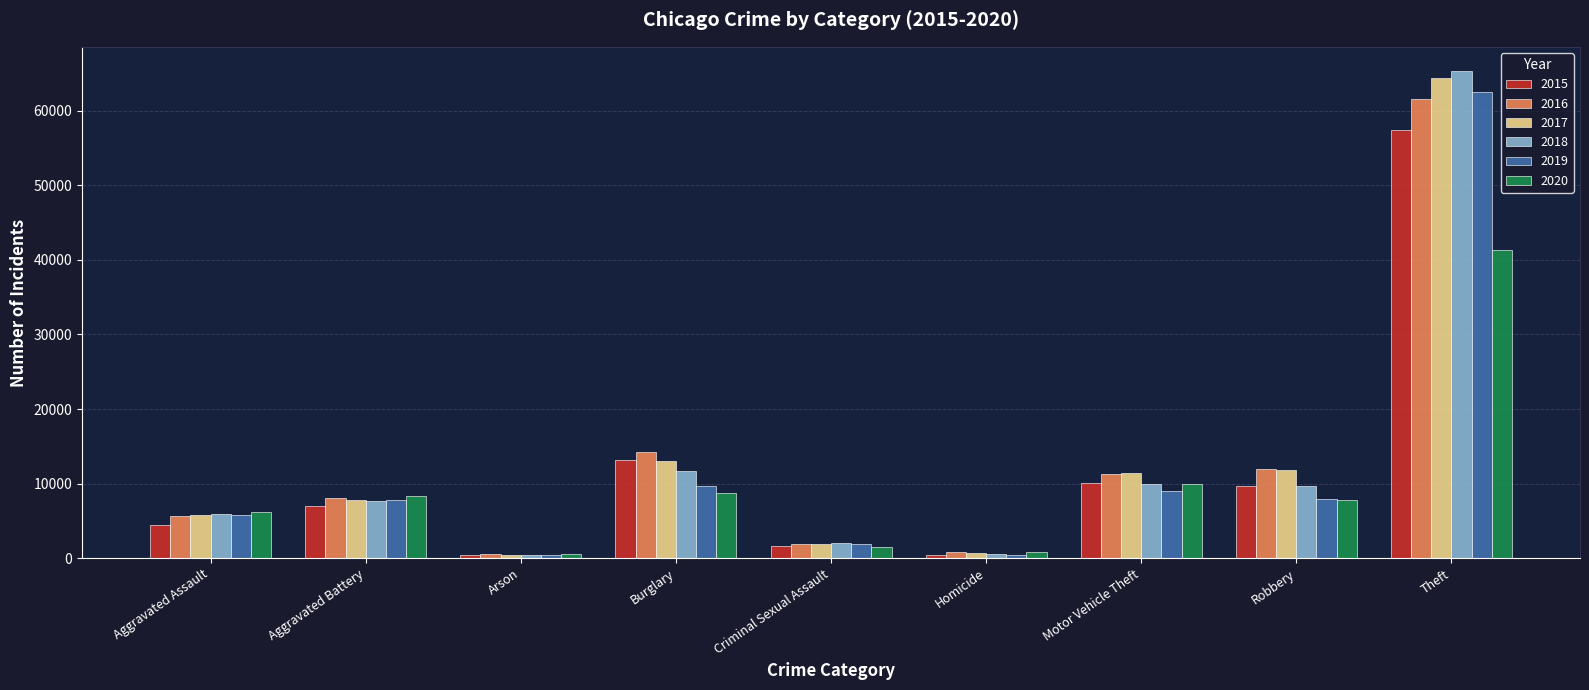

What is the difference between the highest and lowest values at Robbery?

4105